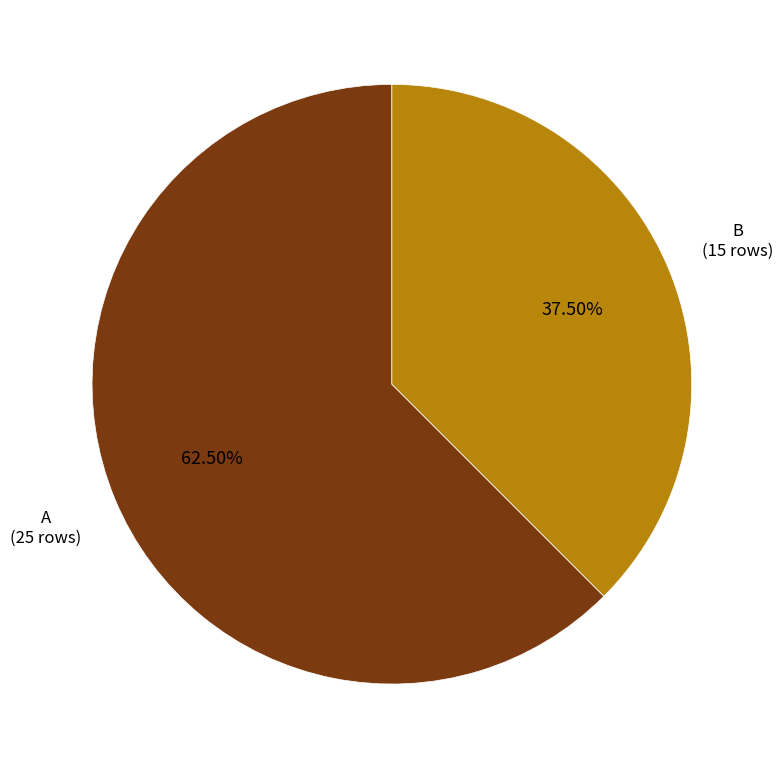

Does any single category account for the majority?

Yes